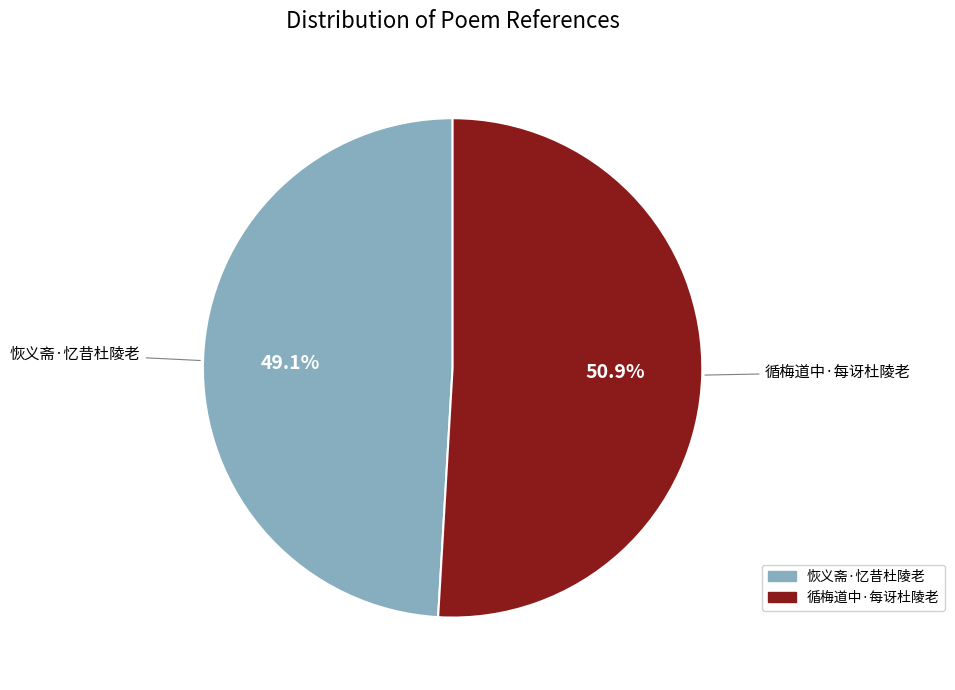

Which has a higher value, 恢义斋·忆昔杜陵老 or 循梅道中·每讶杜陵老?

循梅道中·每讶杜陵老